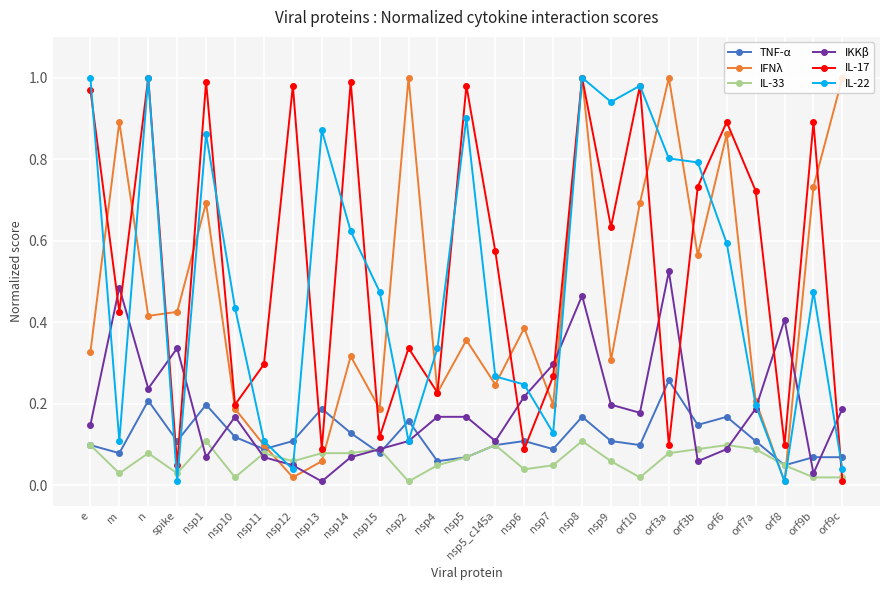

Does the chart display data point markers on the line(s)?

Yes